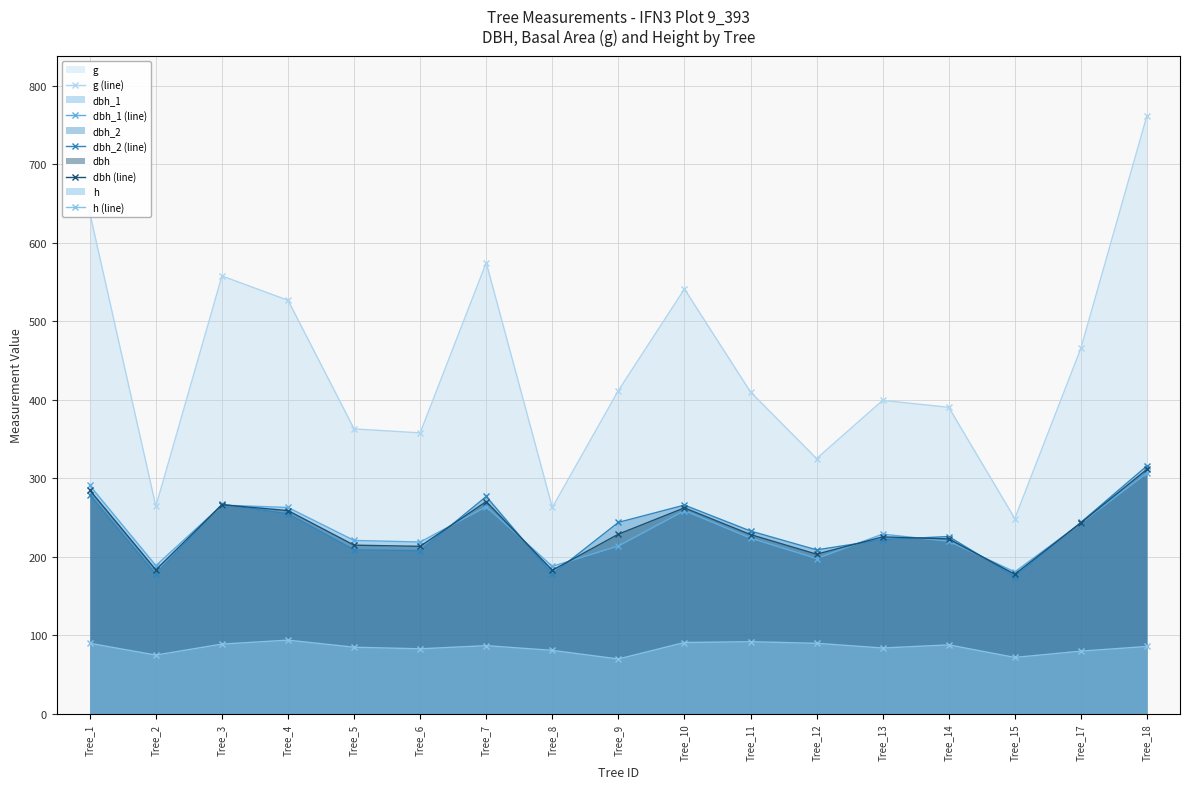

At which category does dbh_1 (line) reach its first local peak?

Tree_3